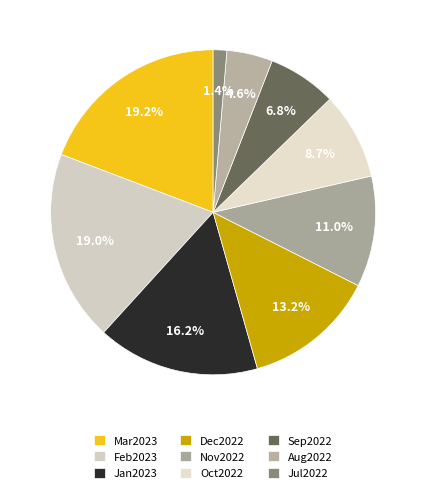

Is it true that Feb2023 is 32% of the pie?

False